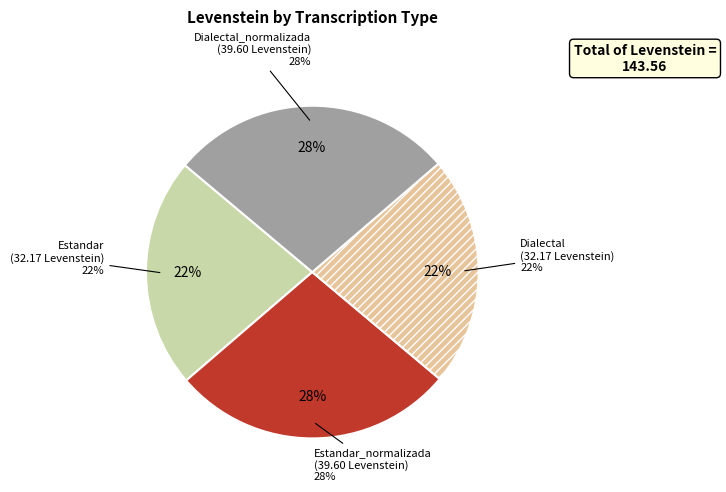

Is Estandar the majority of the pie?

No